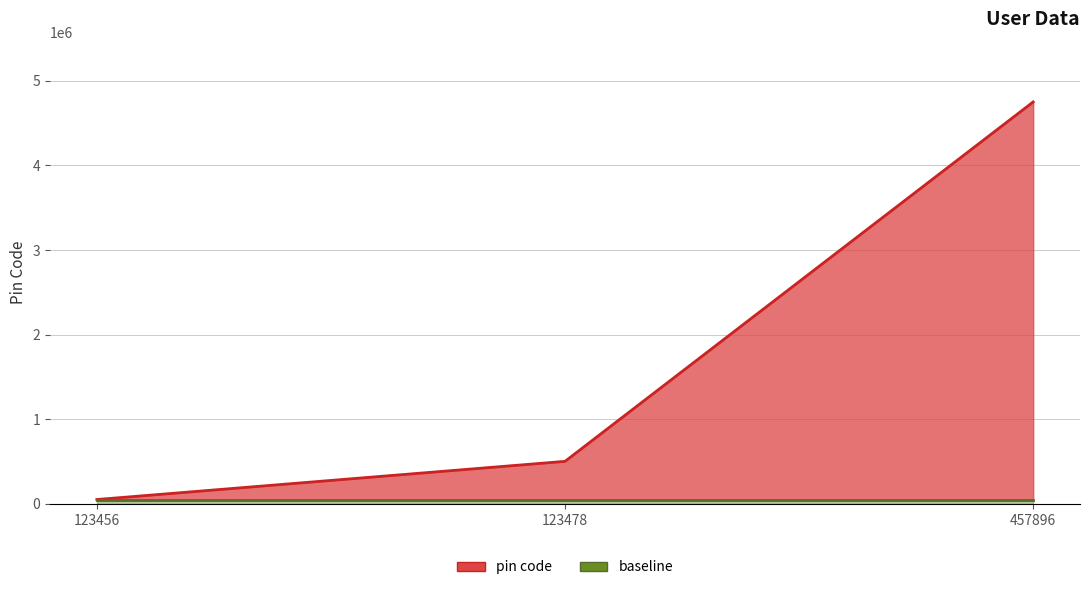

What is the ratio of the value at 123456 to the value at 123478?

0.1